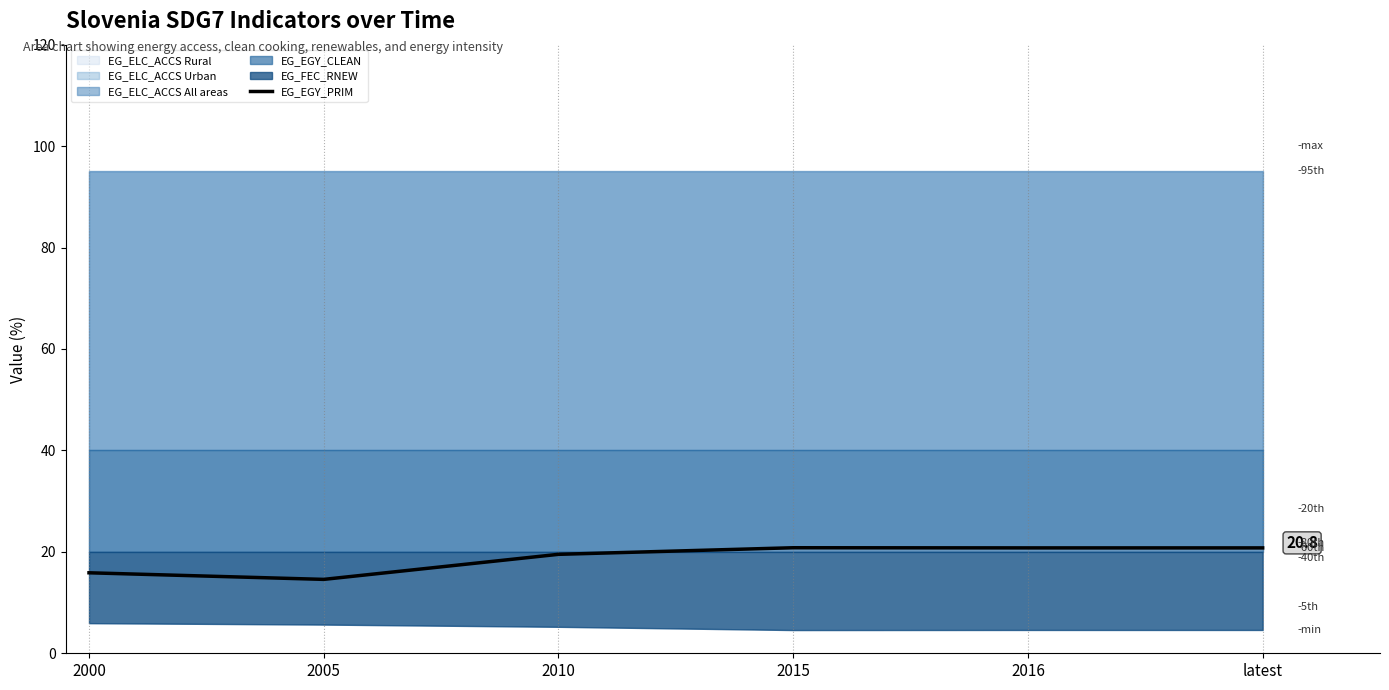

What is the change in value from 2005 to 2016?

+6.2